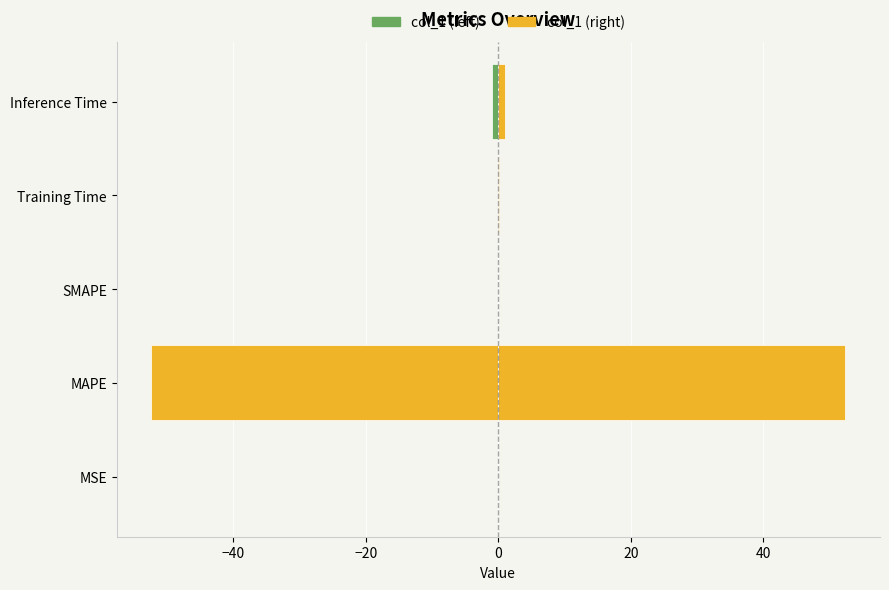

Which series has the largest total across all categories?

col_1 (right)